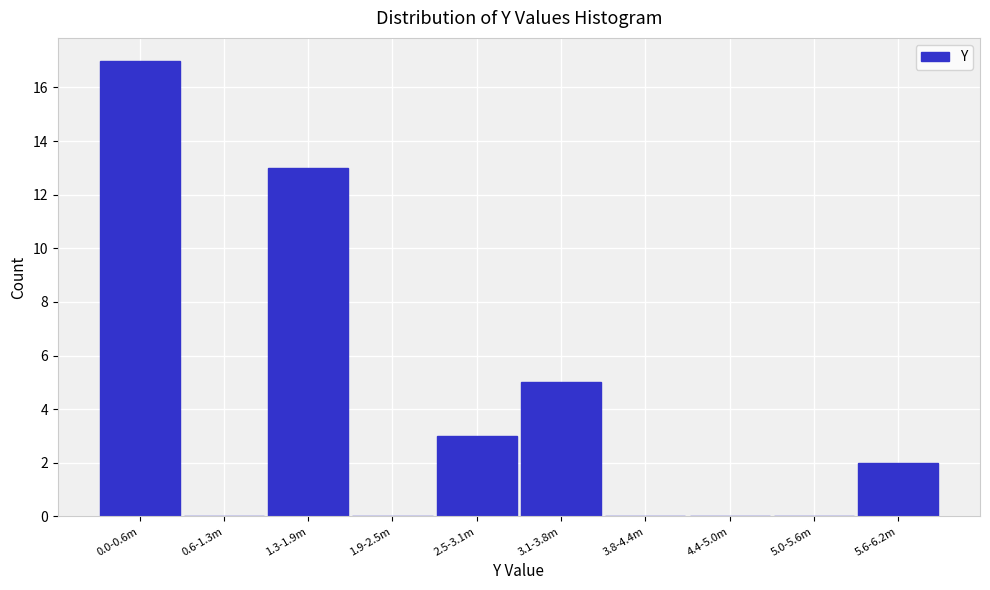

Reading left to right, list all the values displayed in this chart.

0.0-0.6m=17	0.6-1.3m=0	1.3-1.9m=13	1.9-2.5m=0	2.5-3.1m=3	3.1-3.8m=5	3.8-4.4m=0	4.4-5.0m=0	5.0-5.6m=0	5.6-6.2m=2